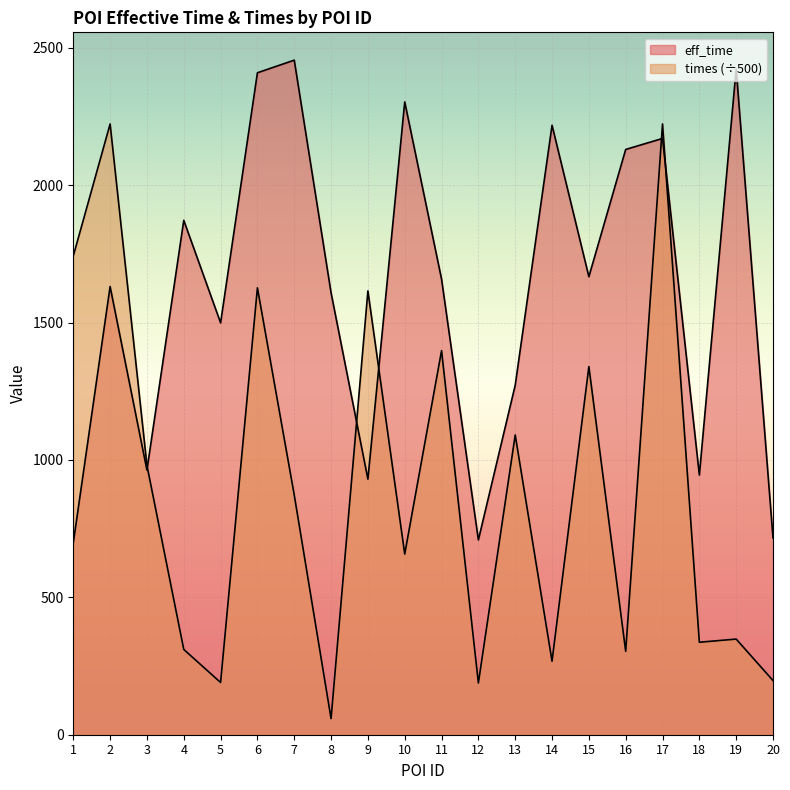

Rank the series by their average value, from highest to lowest.

eff_time, times